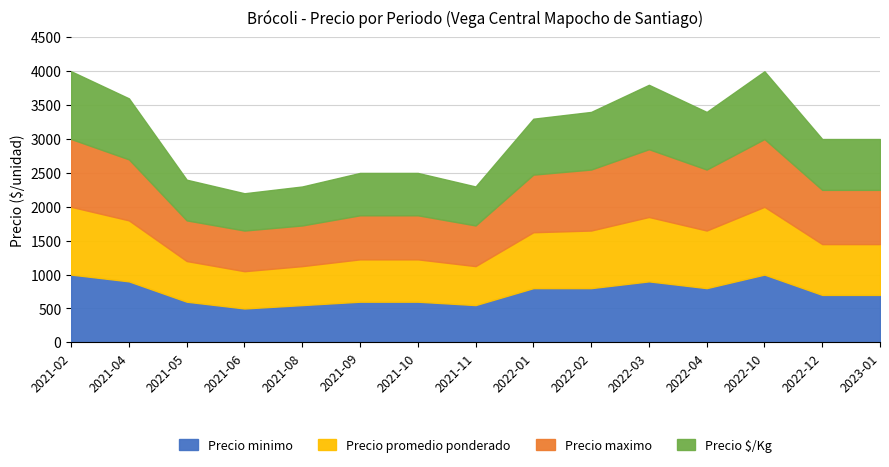

True or false: Precio minimo and Precio maximo intersect in this chart.

False